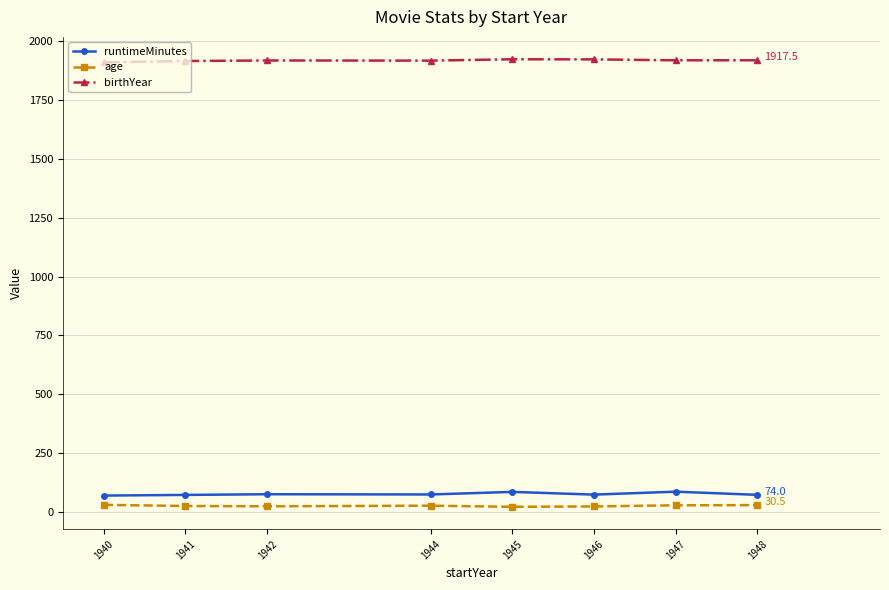

True or false: runtimeMinutes and age intersect in this chart.

False